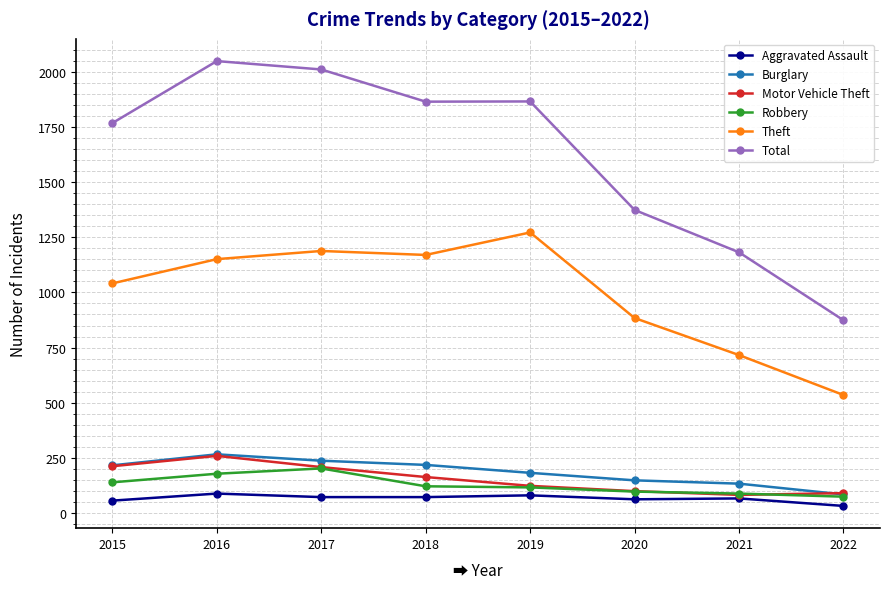

The Motor Vehicle Theft series shows 329 at 2017. True or false?

False